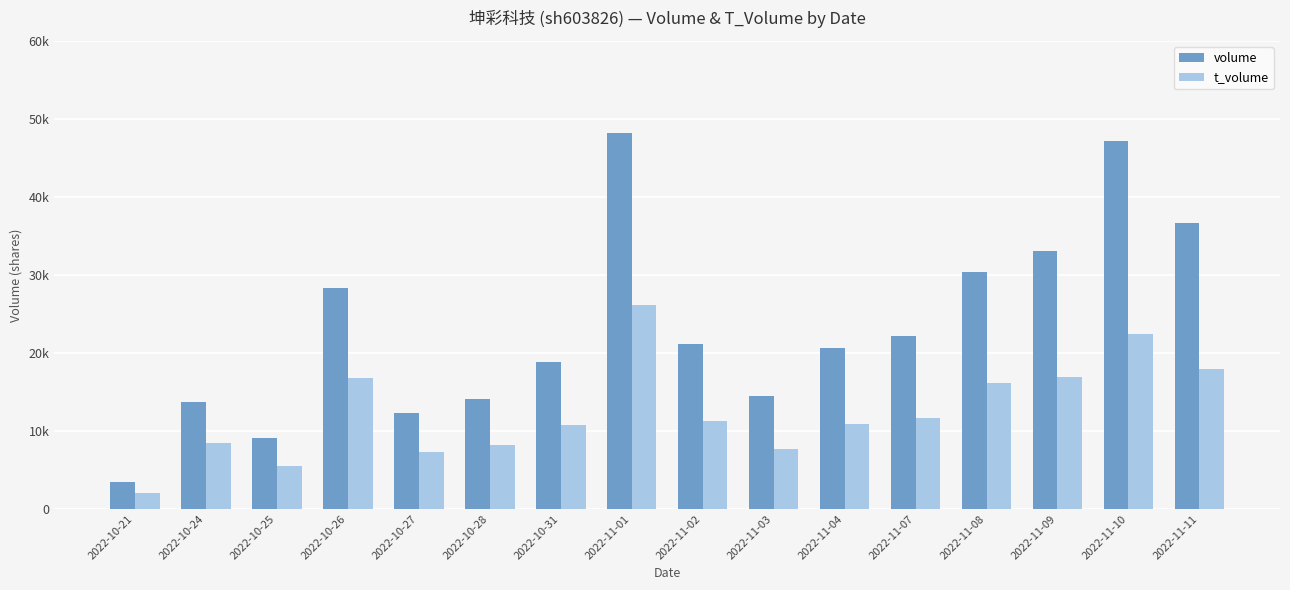

Reading right to left, transcribe all the data shown in this chart.

volume: 36668	47165	33115	30312	22213	20611	14514	21148	48126	18810	14082	12346	28354	9037	13688	3466
t_volume: 17933	22425	16865	16129	11654	10903	7684	11245	26150	10748	8169	7300	16779	5452	8387	2092